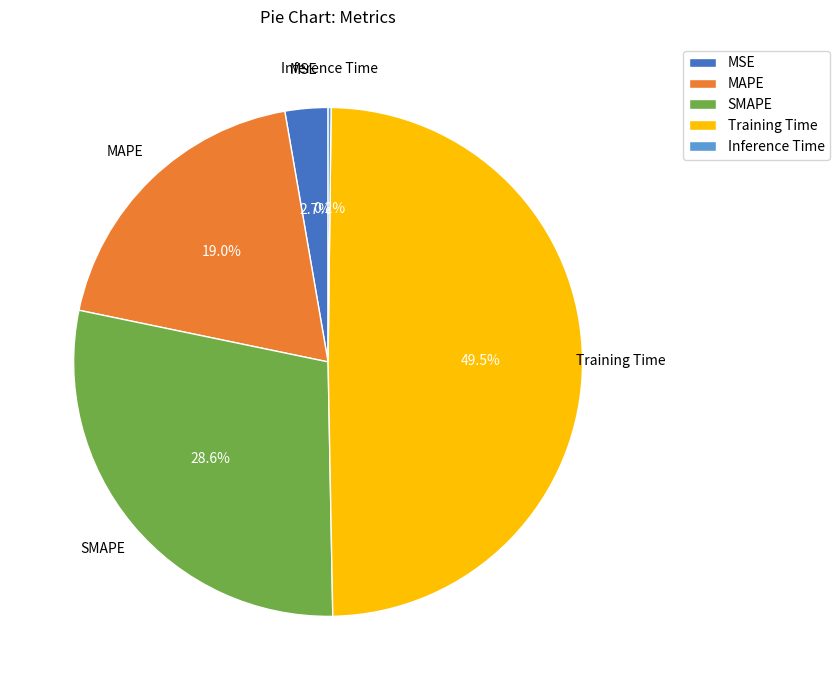

What is the largest slice in the pie chart?

Training Time